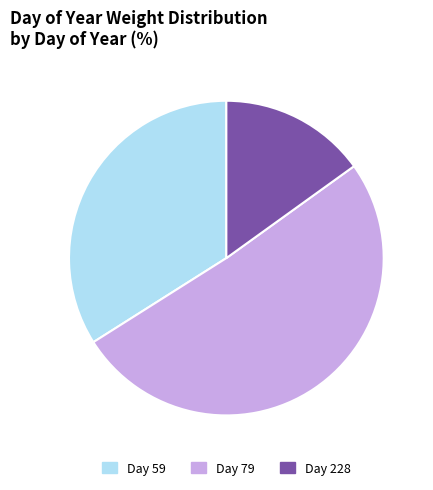

What is the smallest slice in the pie chart?

228